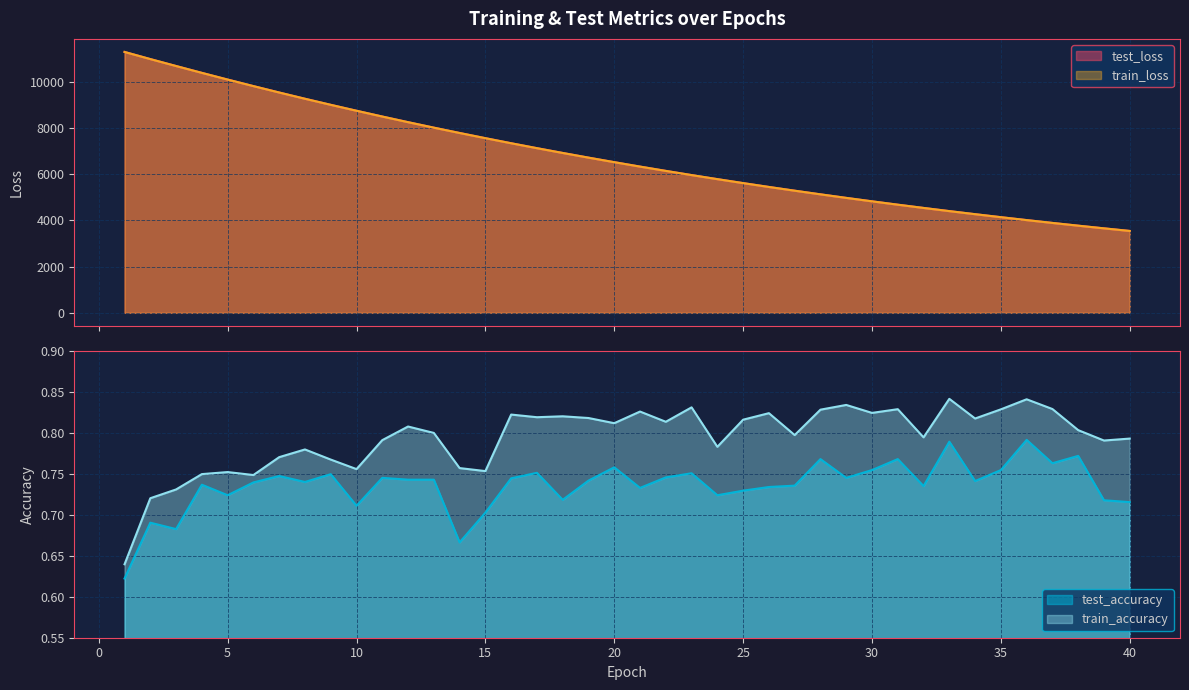

What is the lowest value of the test_loss series?

3542.5